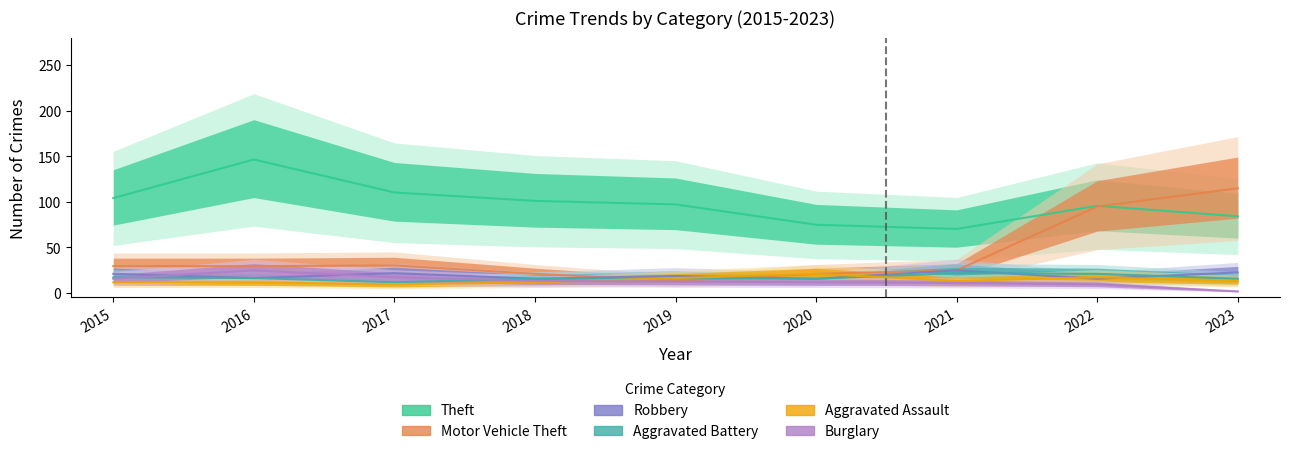

Which series has the largest total across all categories?

Theft